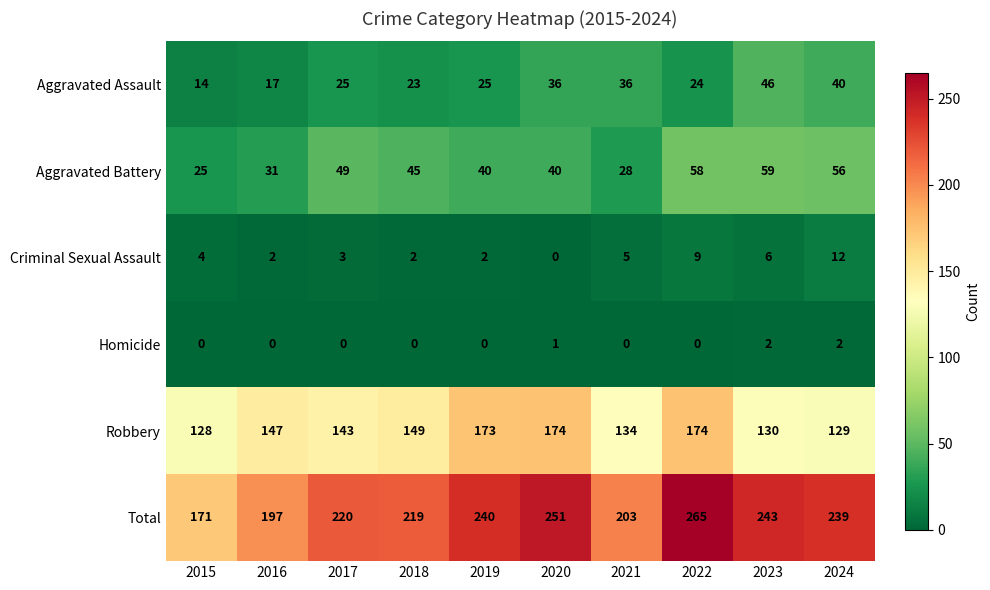

What is the approximate value of Total at 2018?

219